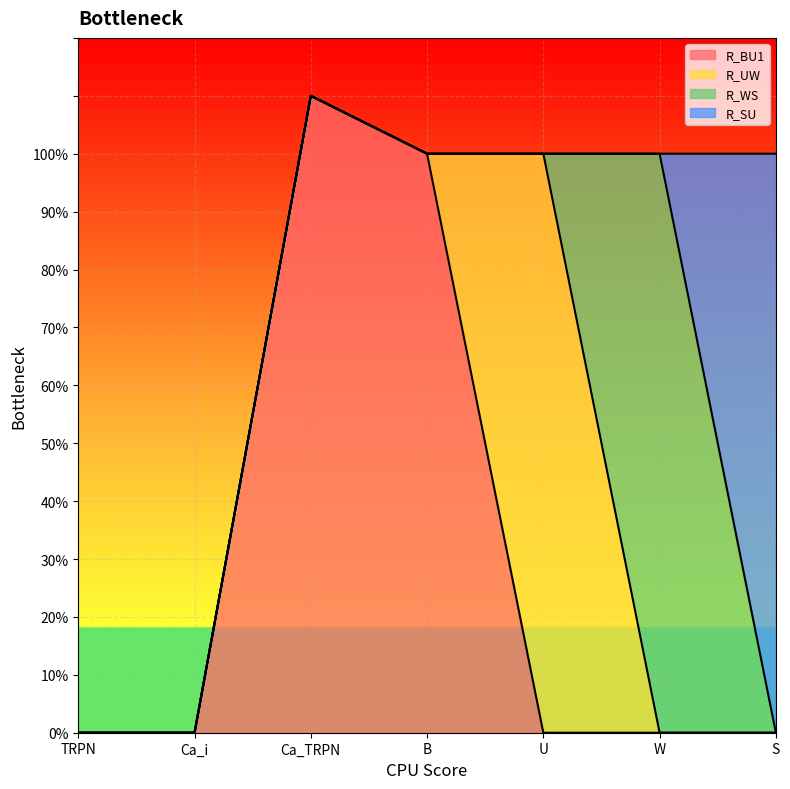

At TRPN, list the series in order from smallest to largest.

R_BU1, R_UW, R_WS, R_SU